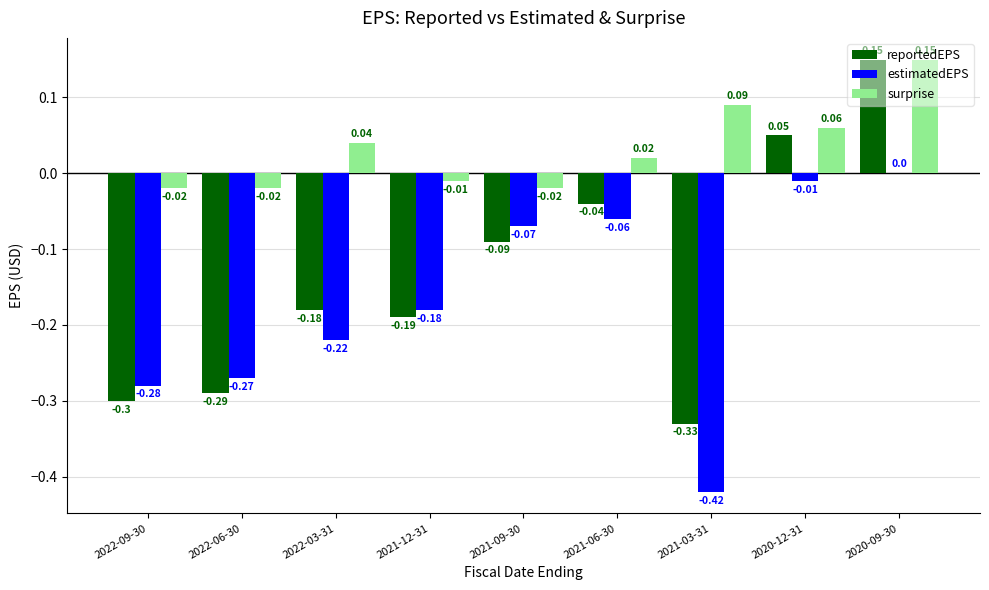

Is the value of surprise at 2021-09-30 greater than the value of reportedEPS at 2020-09-30?

No